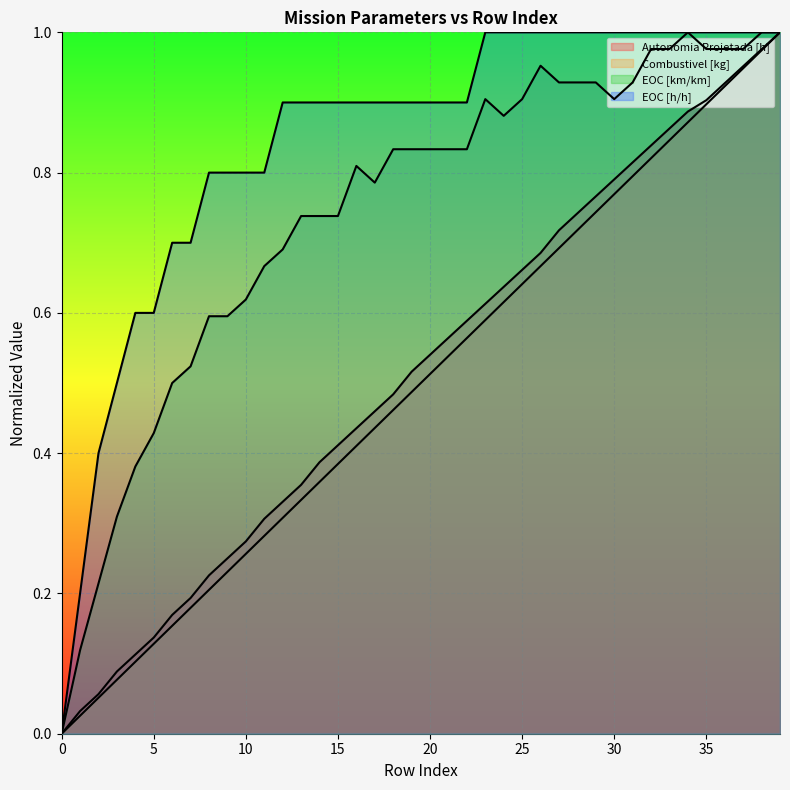

Which series has the widest spread of values?

Autonomia Projetada [h]